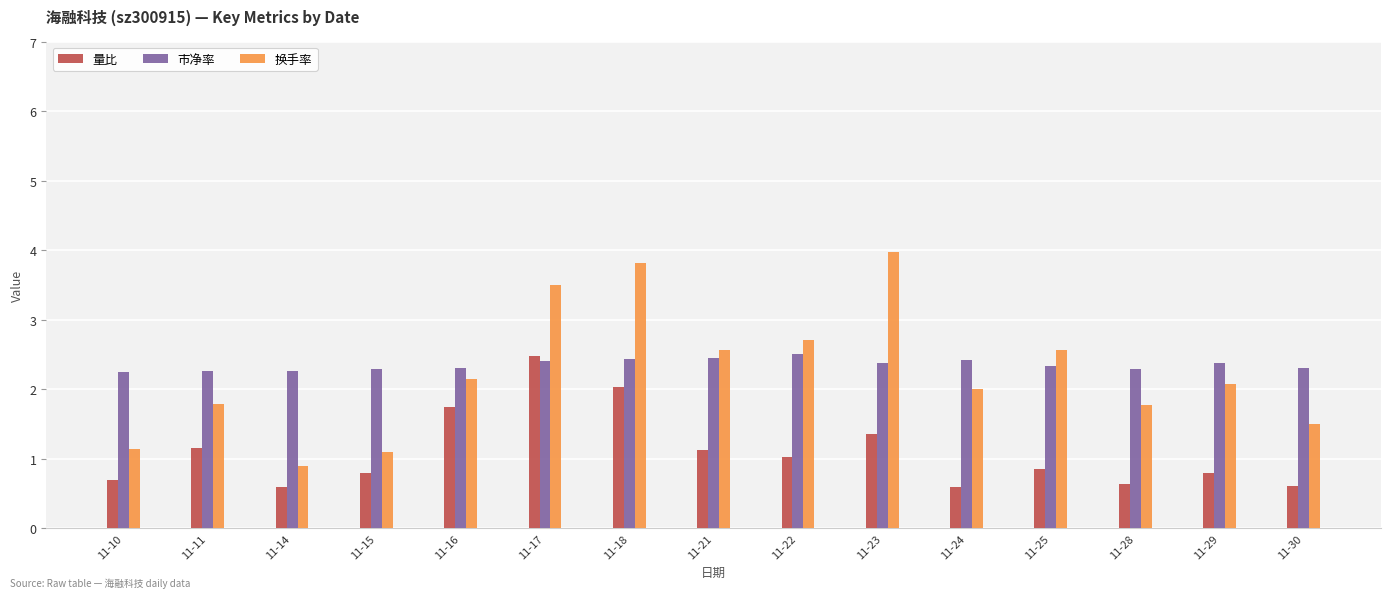

What is the maximum value shown in the chart?

4.0